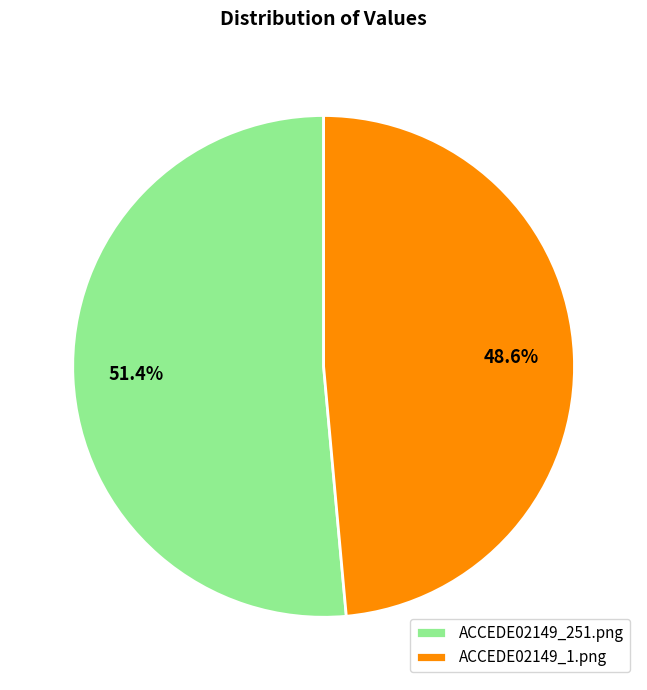

Which slice is the largest?

ACCEDE02149_251.png